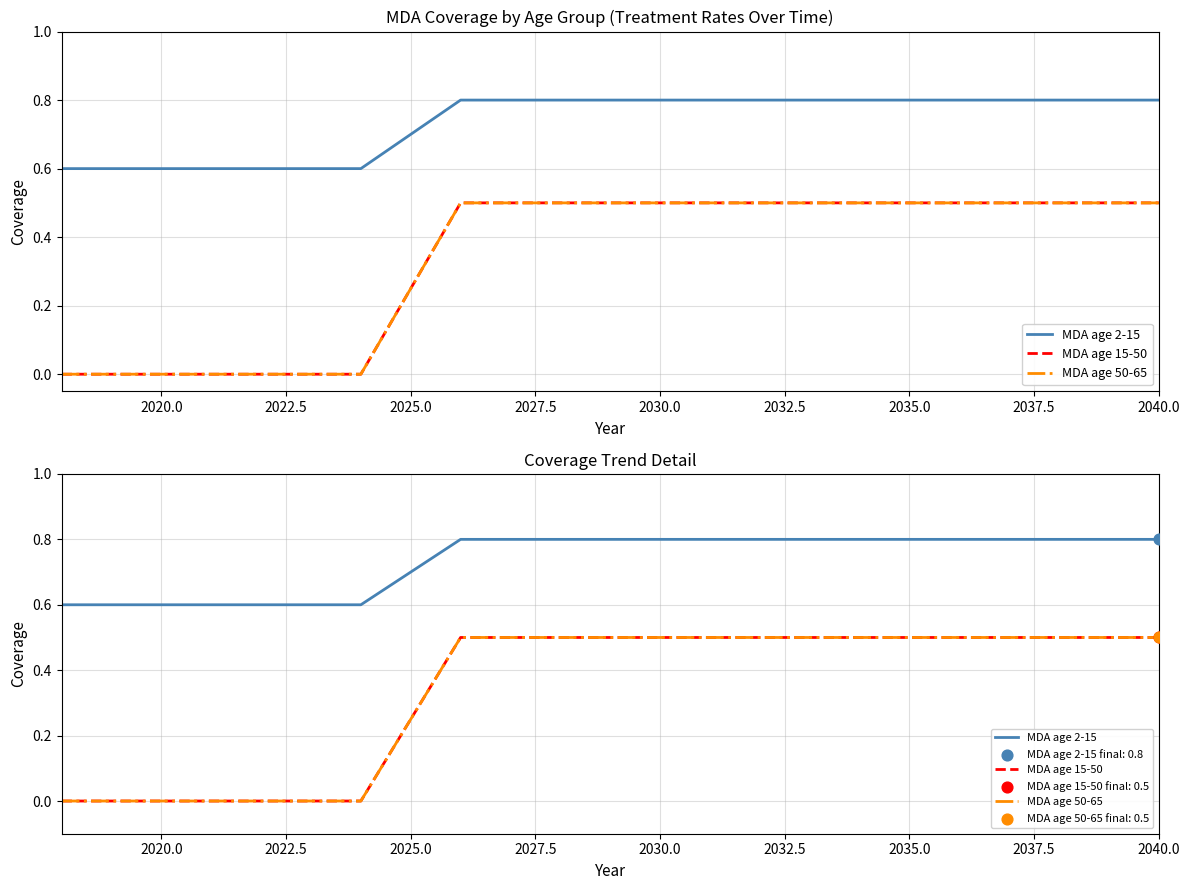

At which category is the sum across all series the highest?

2027.5